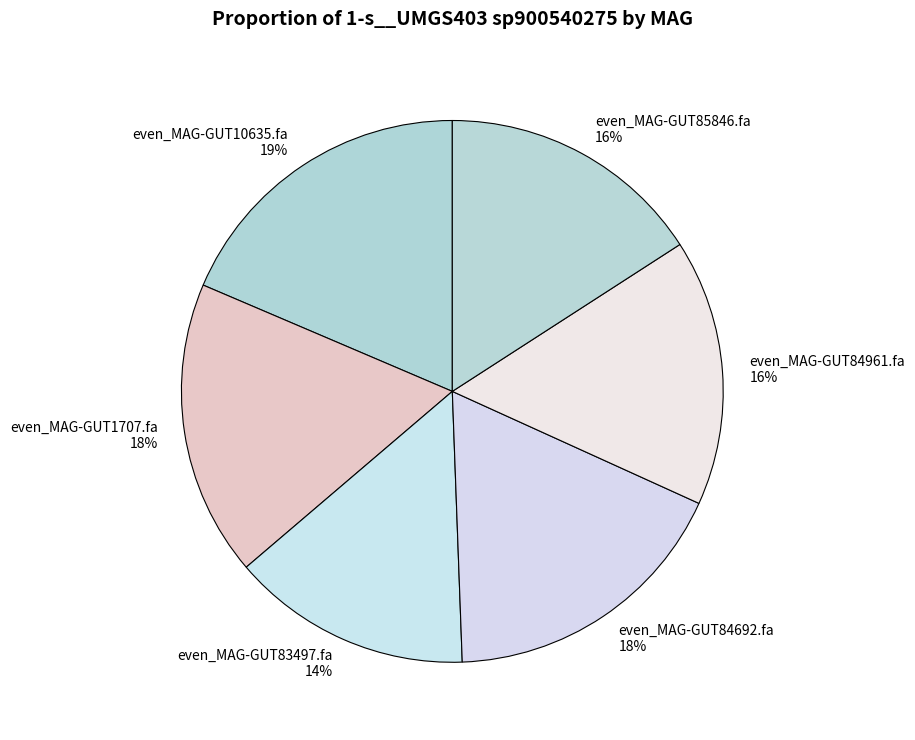

Does any single category account for the majority?

No